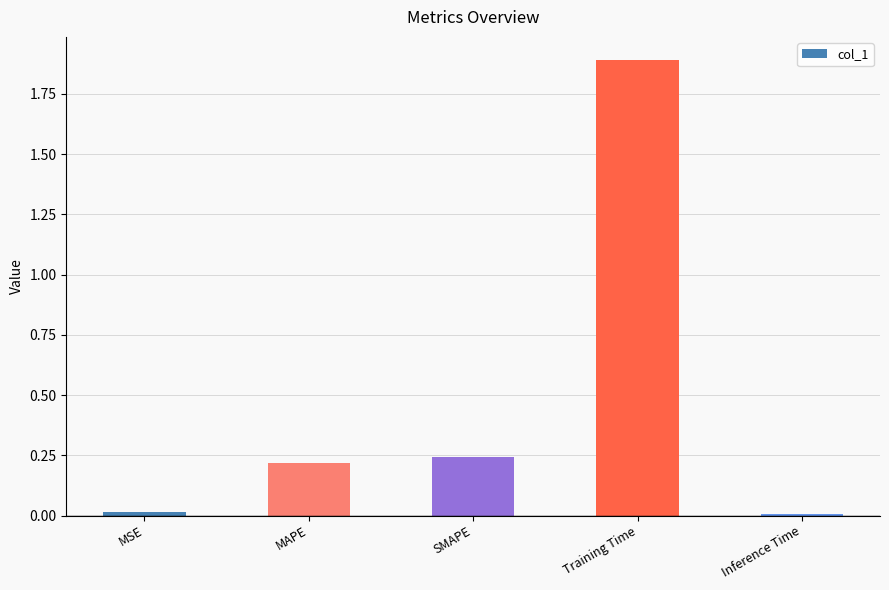

Which has a higher value, Inference Time or SMAPE?

SMAPE